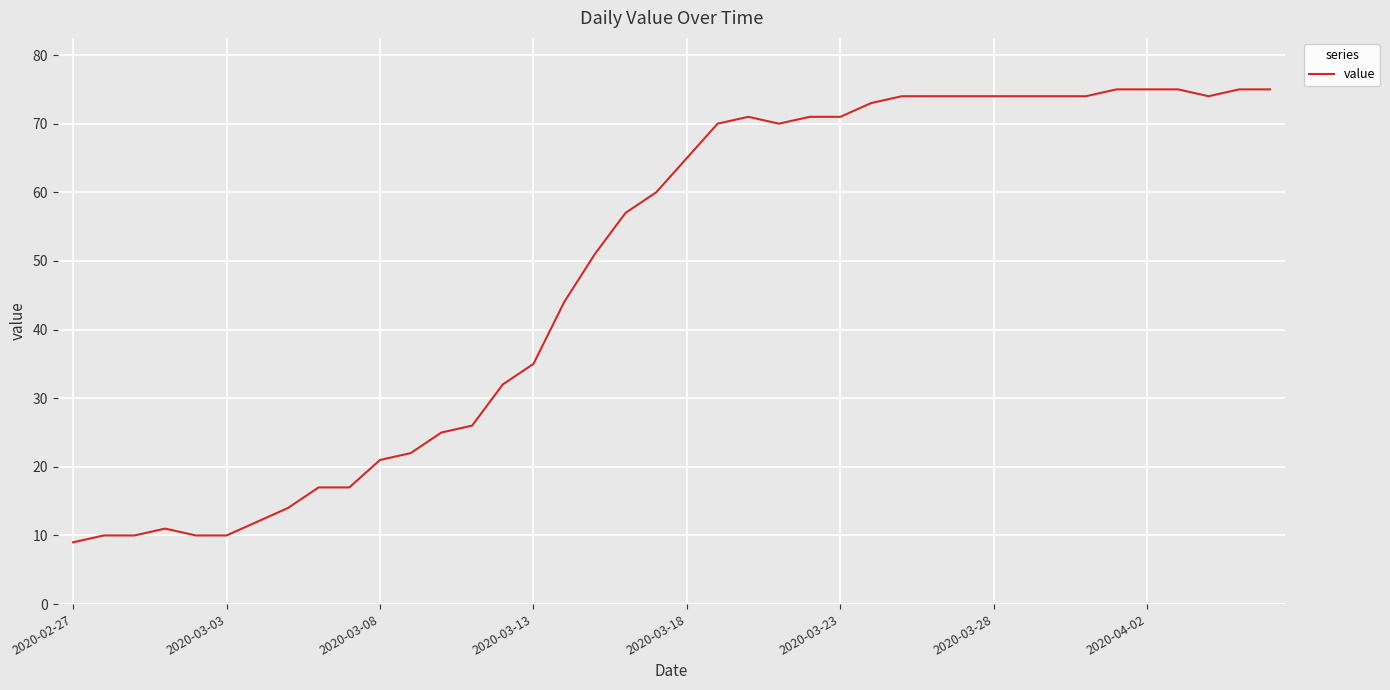

What is the difference between the maximum and minimum values?

66